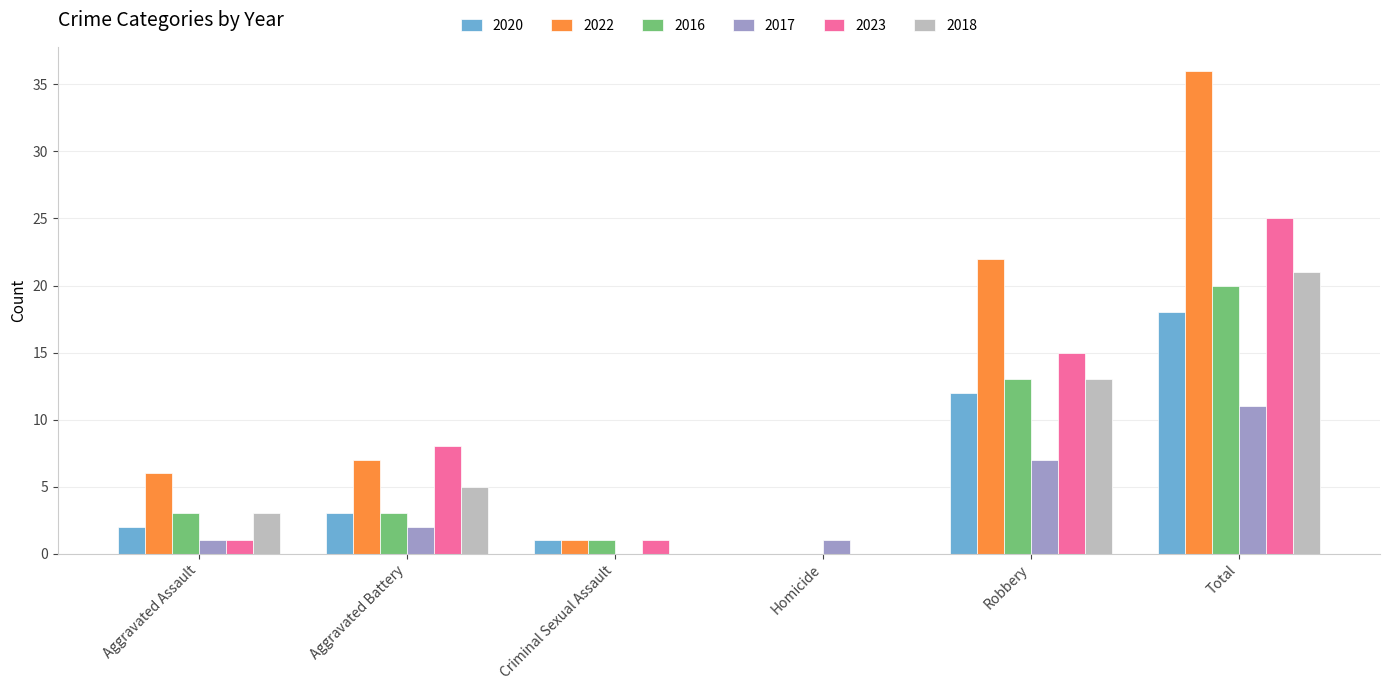

What is the difference between the 2022 values at Aggravated Battery and Robbery?

15